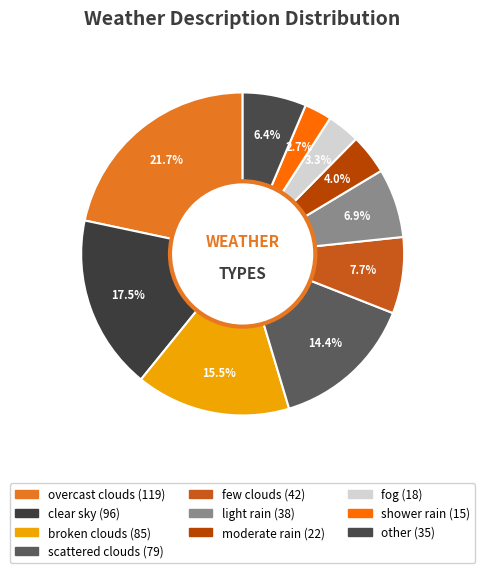

How many slices are in this pie chart?

10